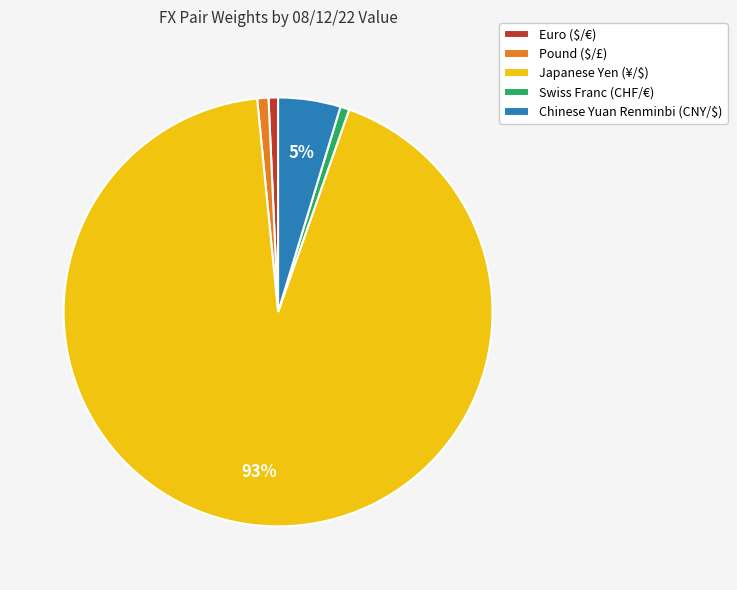

The Euro ($/€) slice represents 11% of the pie. True or false?

False